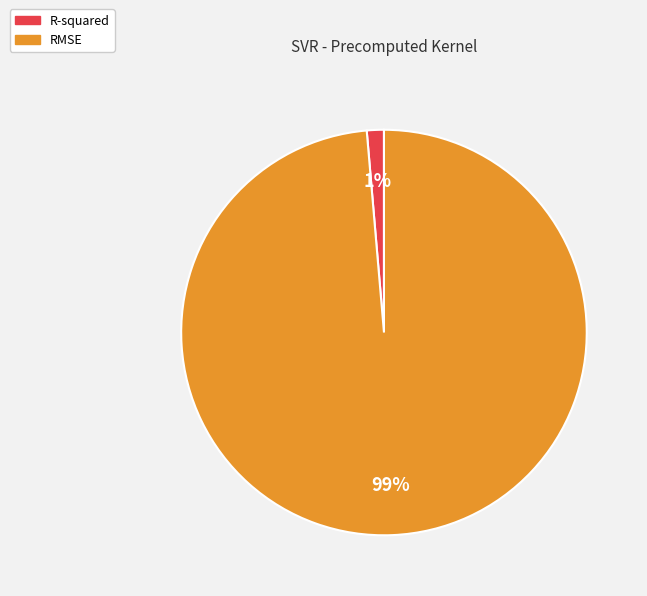

Rank the categories by value from lowest to highest.

R-squared, RMSE